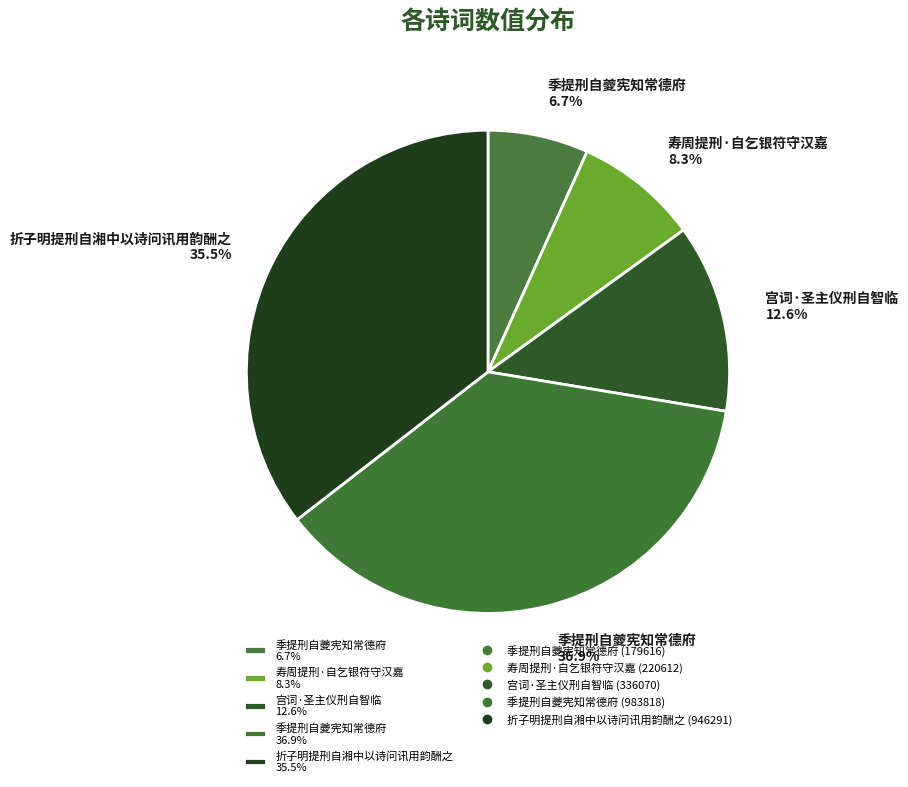

Is 季提刑自夔宪知常德府 36.9% the majority of the pie?

No